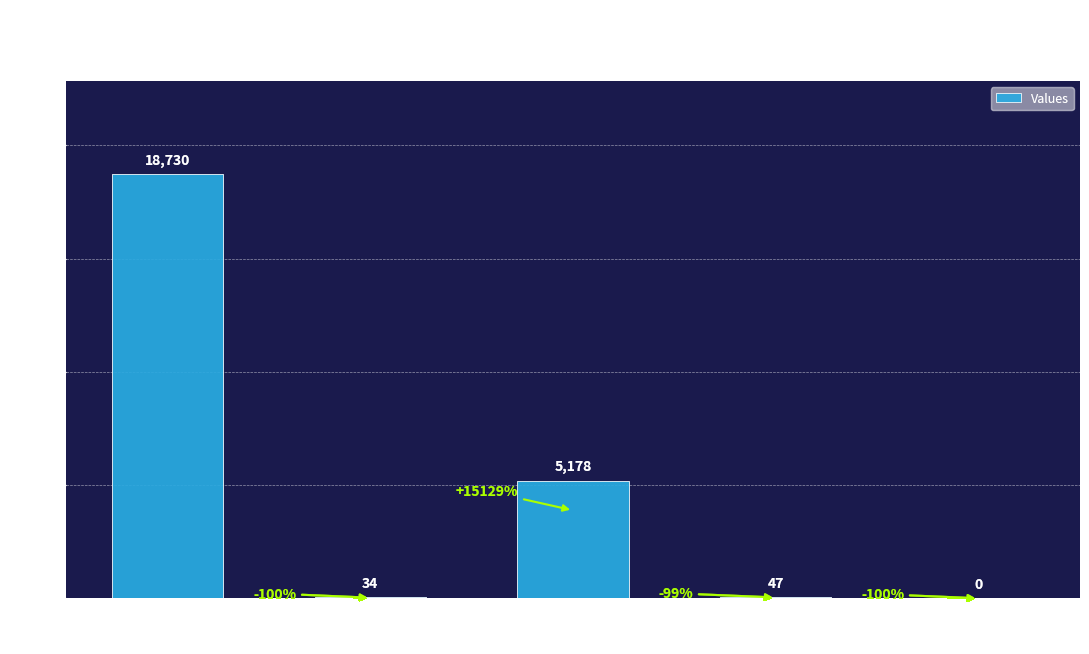

True or false: the data shows 18730 at count.

True